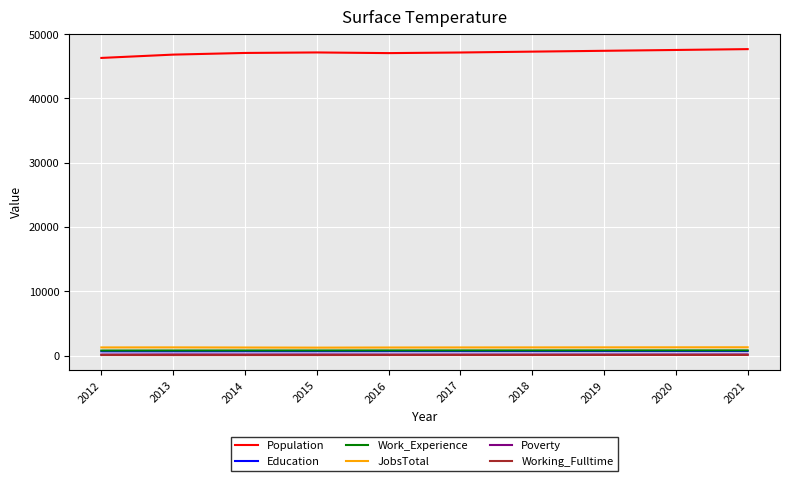

What is the approximate value of Working_Fulltime at 2017, to the nearest 5?

90